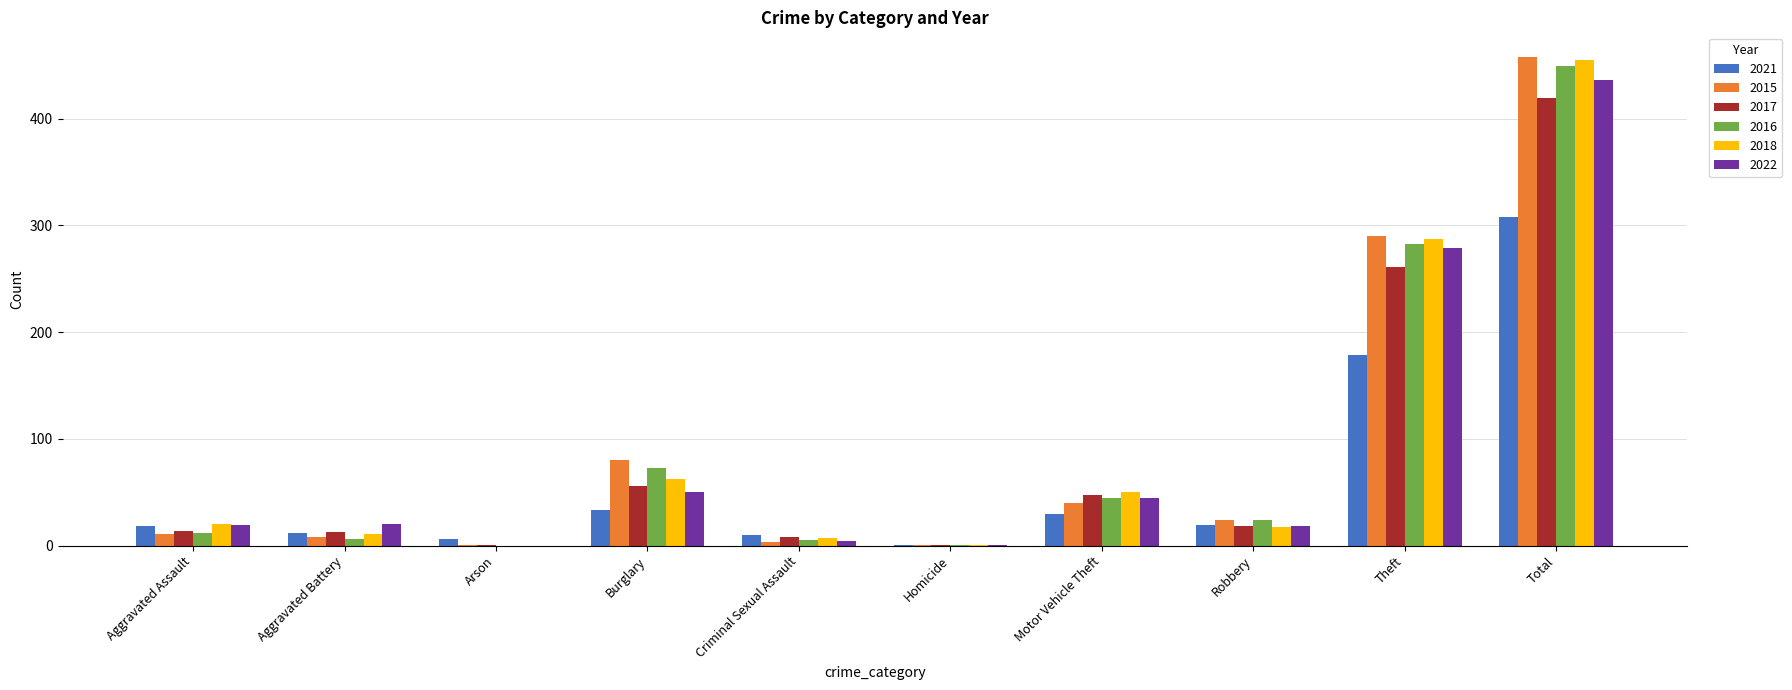

At which category is the sum across all series the highest?

Total